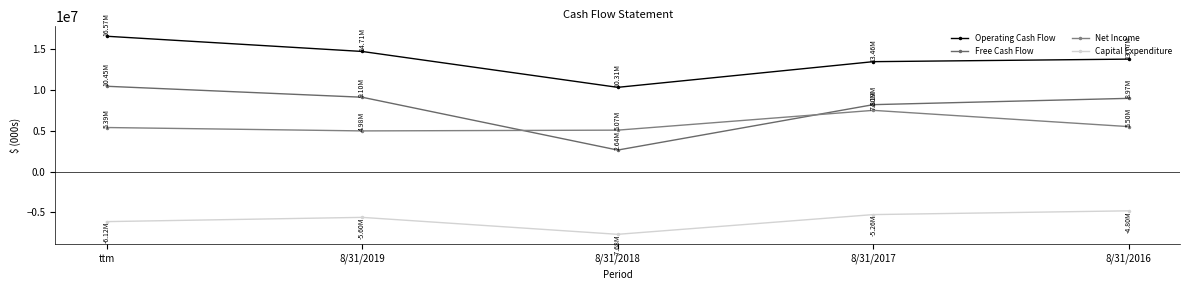

What is the label of the 1st point from the right?

8/31/2016